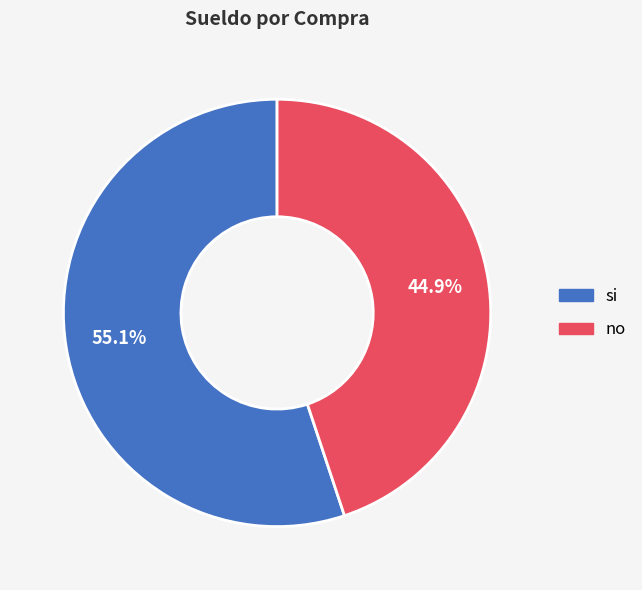

Rank the categories by value from lowest to highest.

no, si